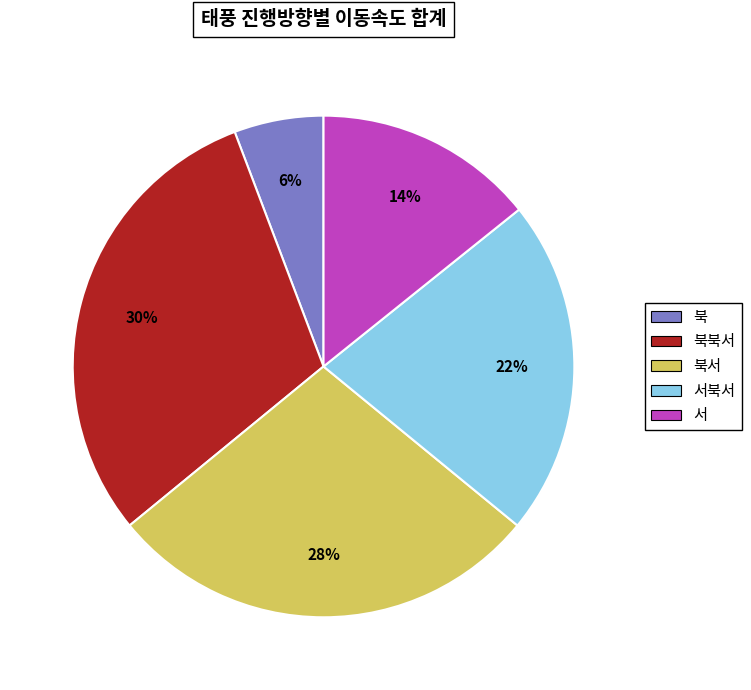

To the nearest percent, what is the difference between the largest and smallest slice percentages?

24%